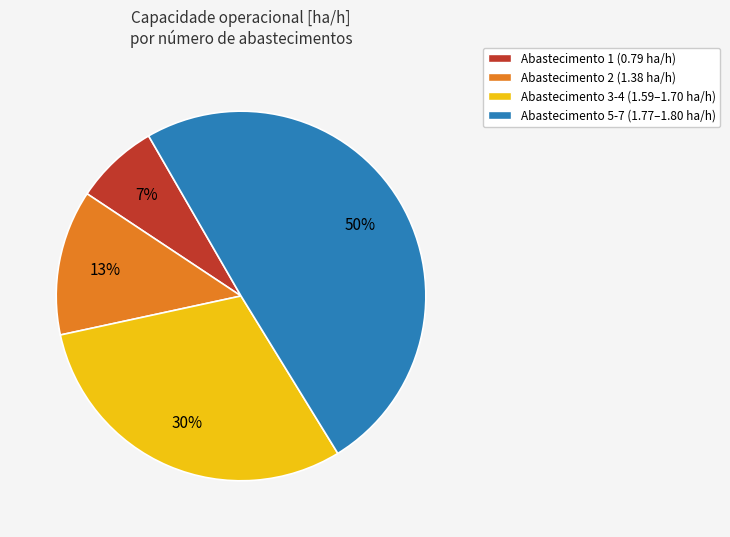

To the nearest percent, what is the average slice percentage?

25%